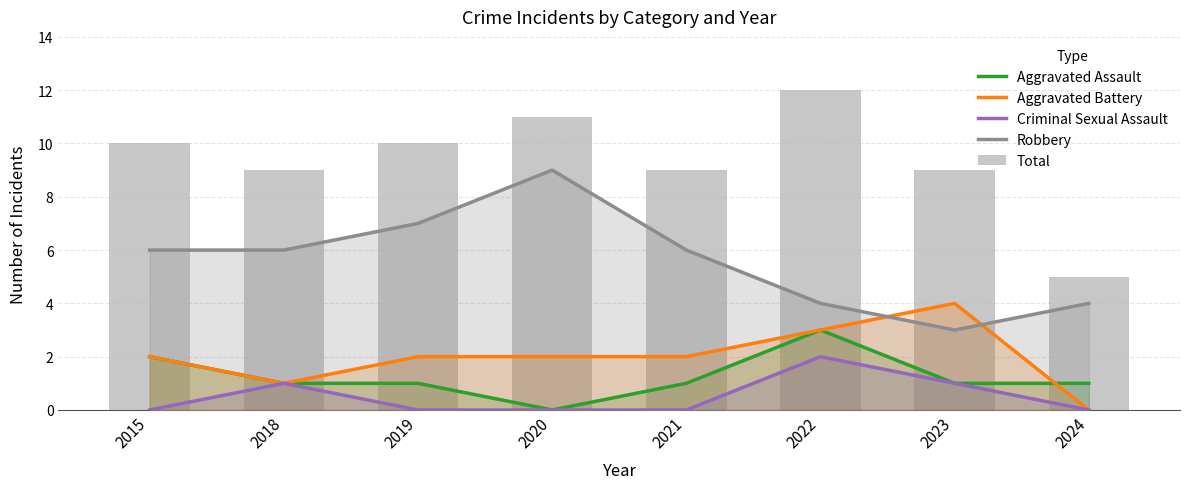

At which category is the sum across all series the highest?

2022